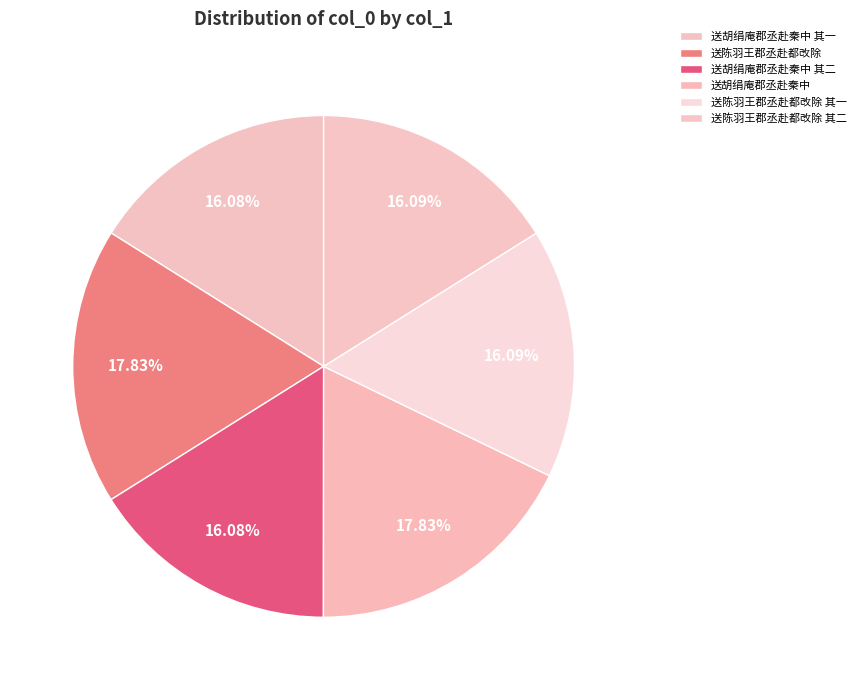

Is there a majority slice in this chart?

No